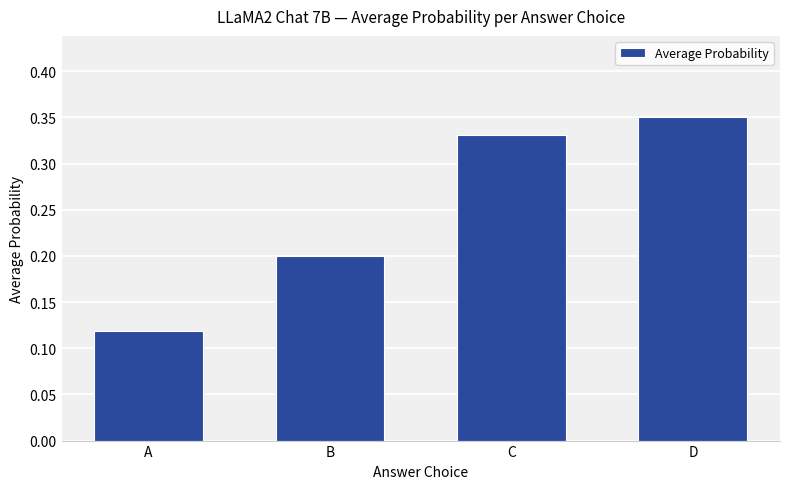

At which category does the chart reach its peak across all series?

D